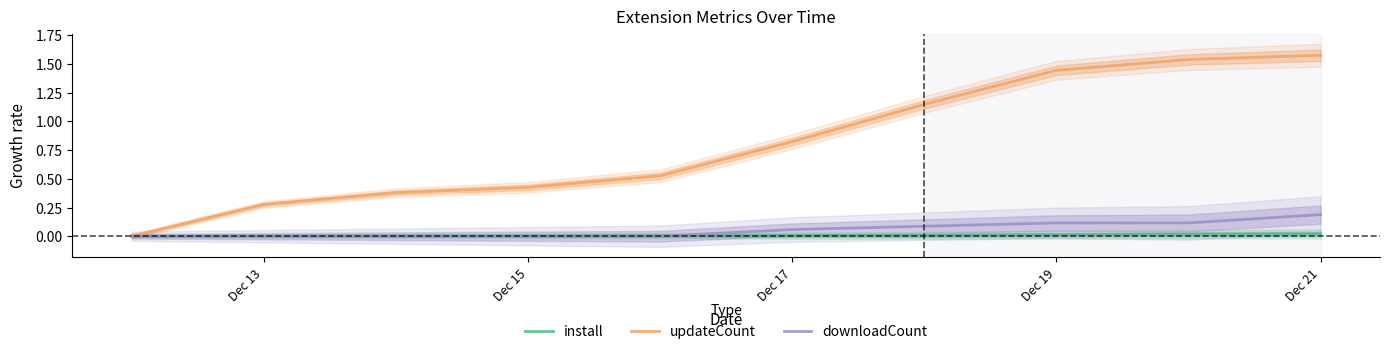

Is it true that install equals 0.0 at Dec 15?

True